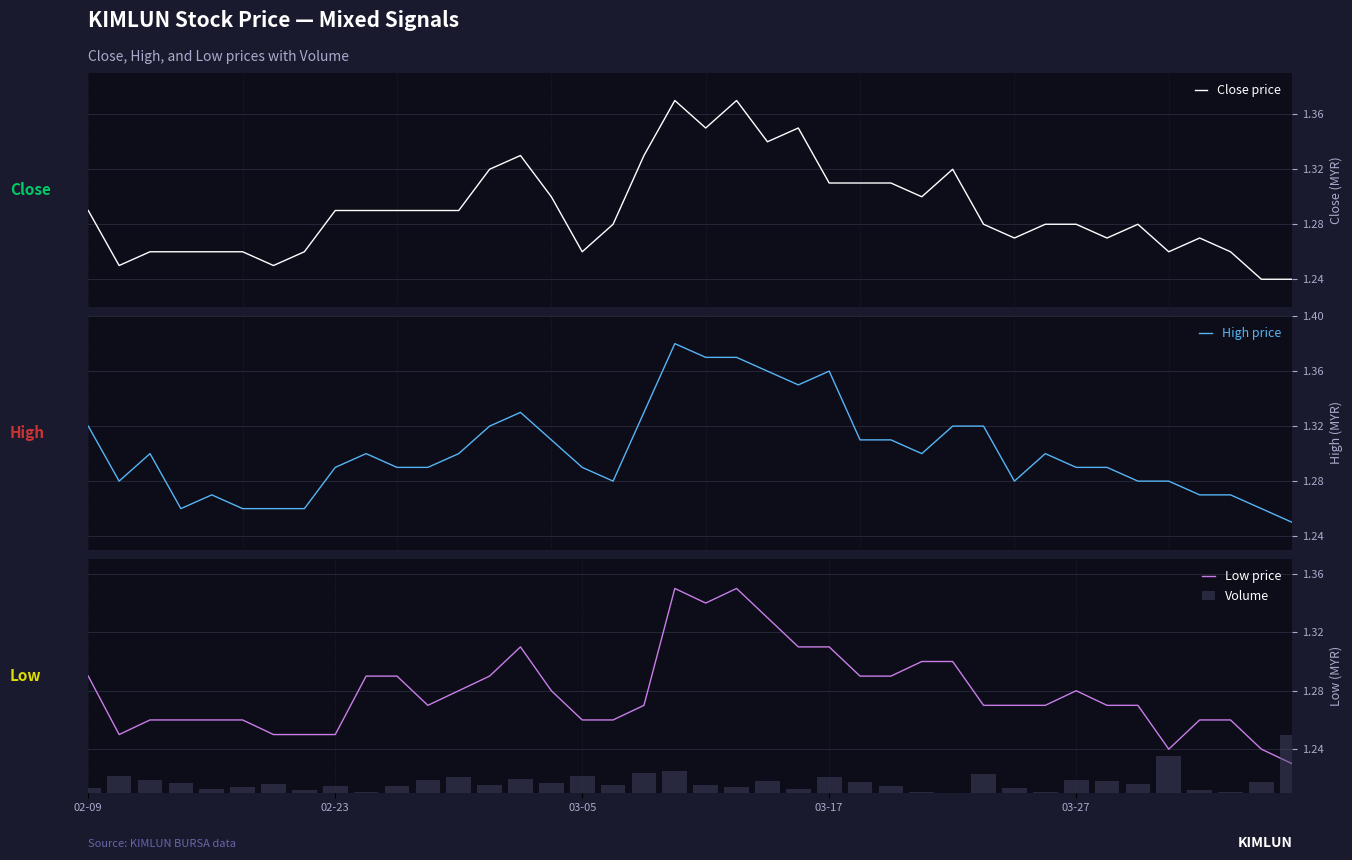

Count the Low price values in the range 1 to 2.

40